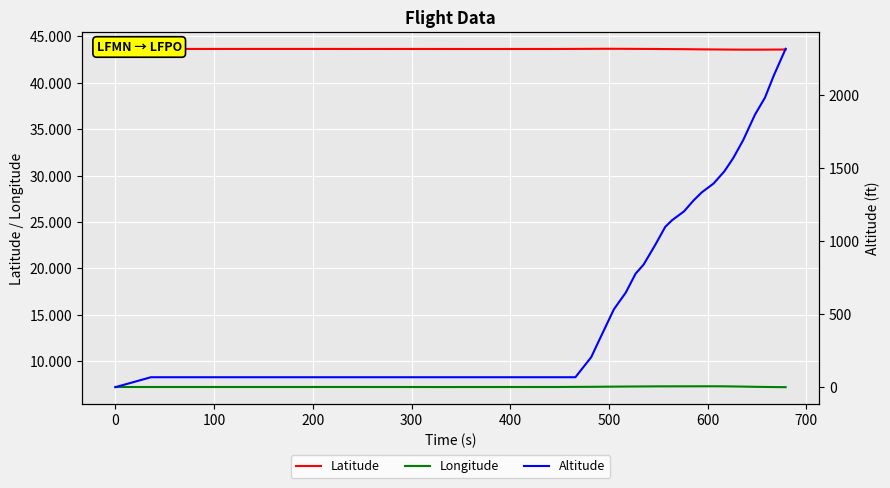

True or false: Longitude and Latitude cross at least once.

False